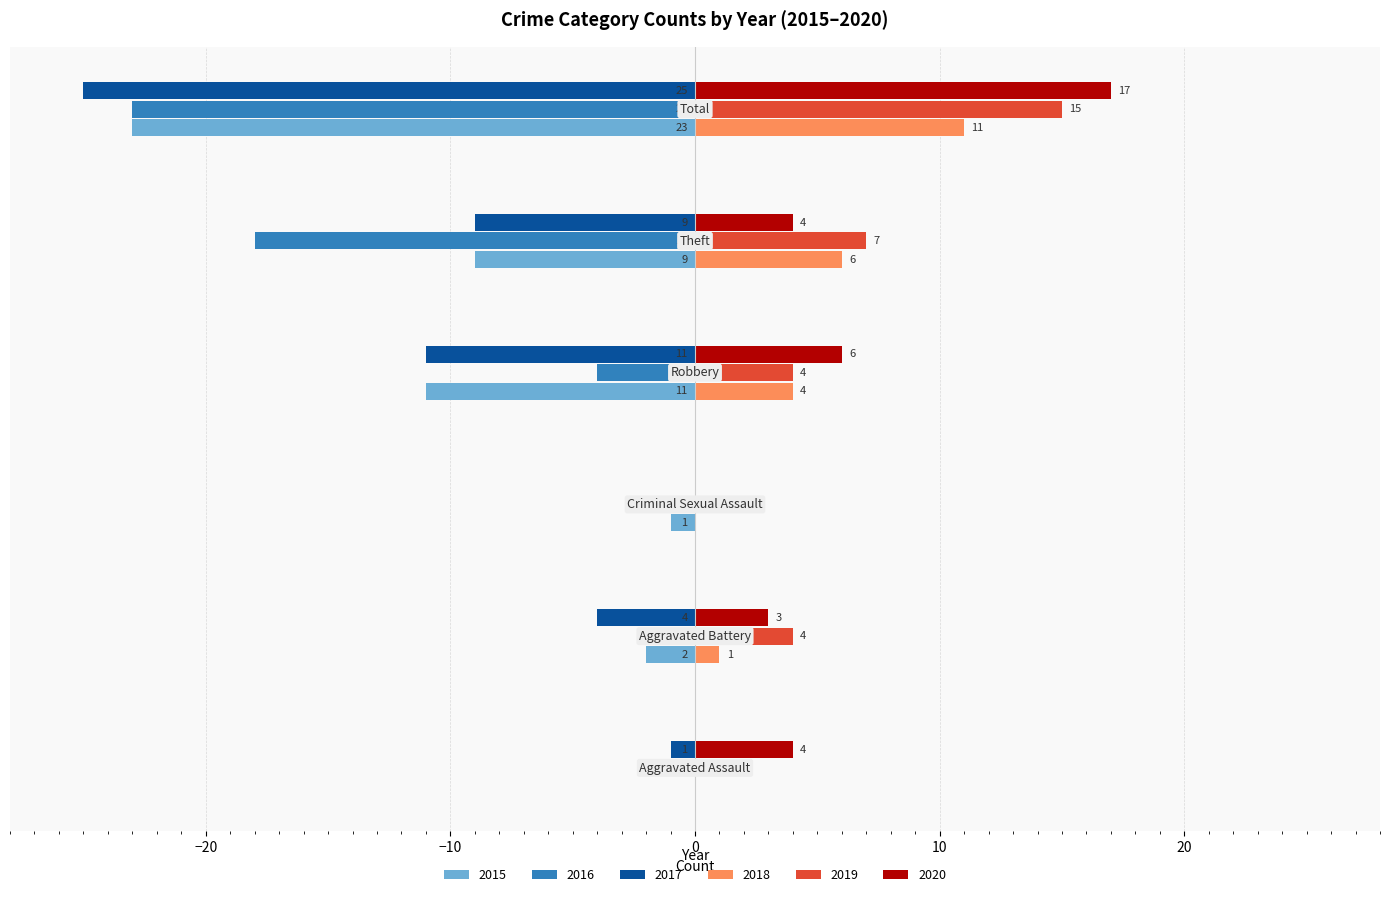

What is the maximum value for 2019?

15